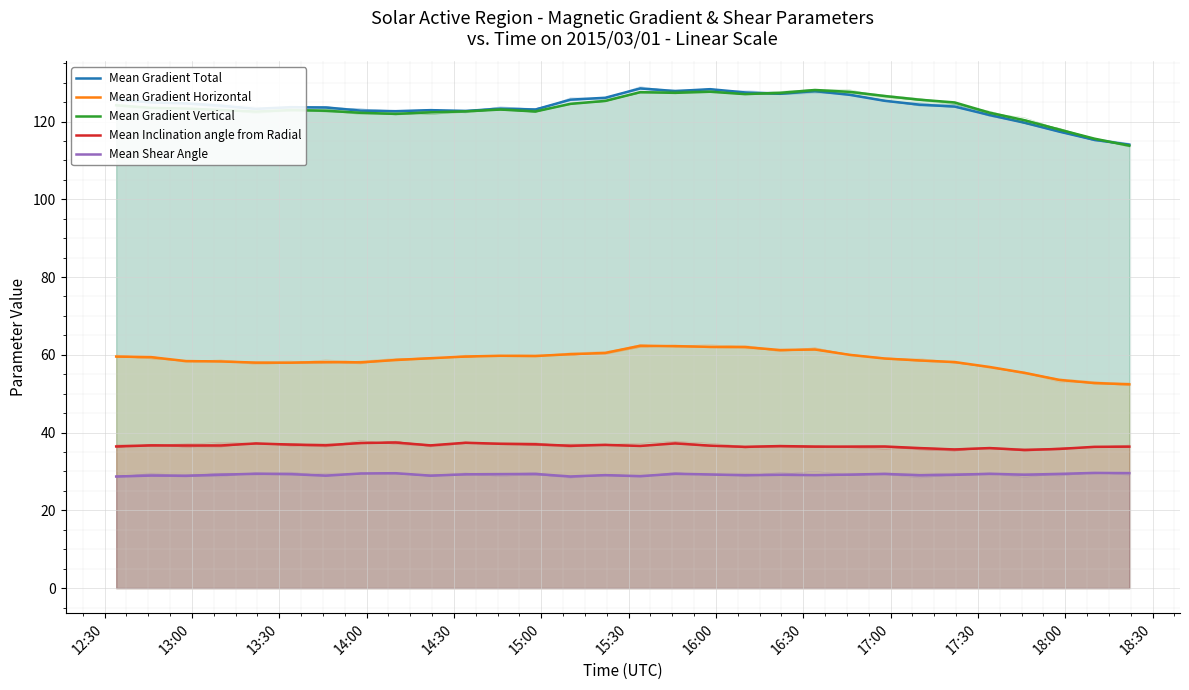

In Mean Shear Angle, how many points are higher than both neighbors (excluding endpoints)?

10